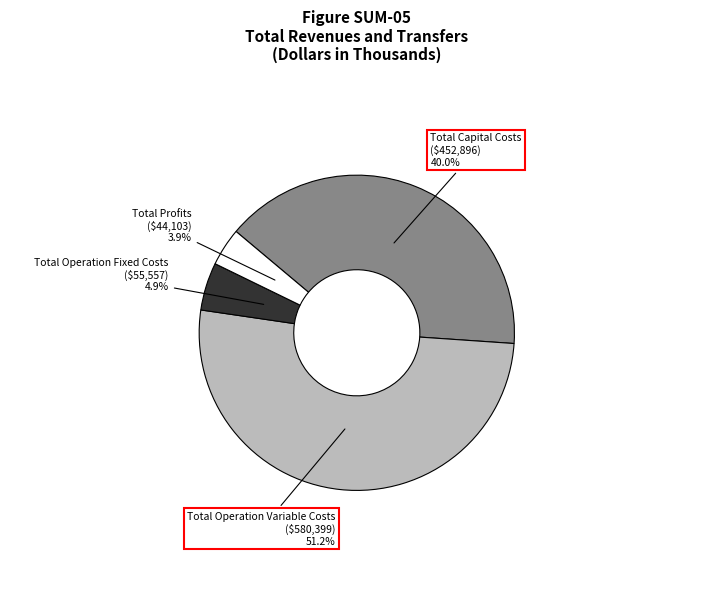

How many segments does this pie chart have?

4